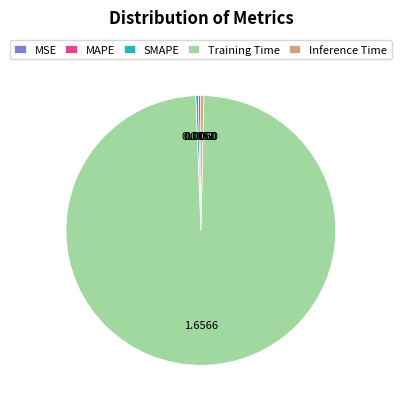

Is the sum of SMAPE and Training Time greater than half?

Yes